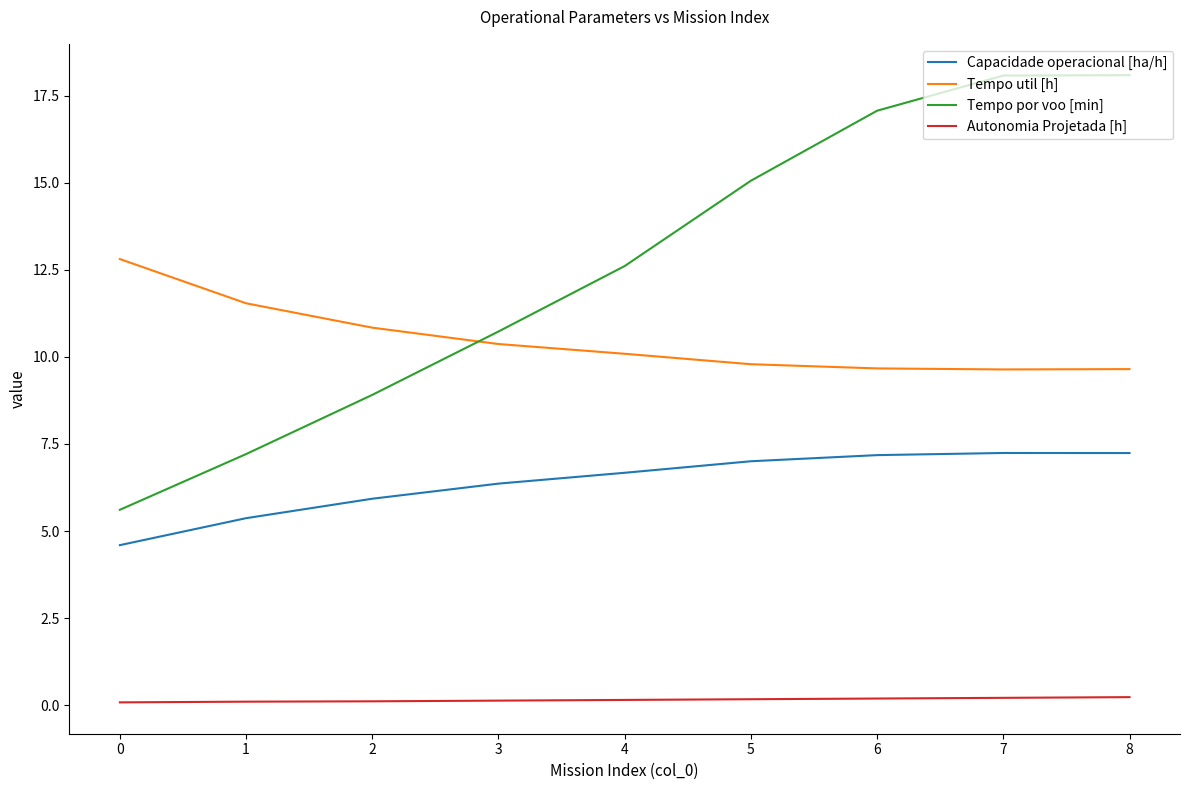

What is the maximum value shown in the chart?

18.1